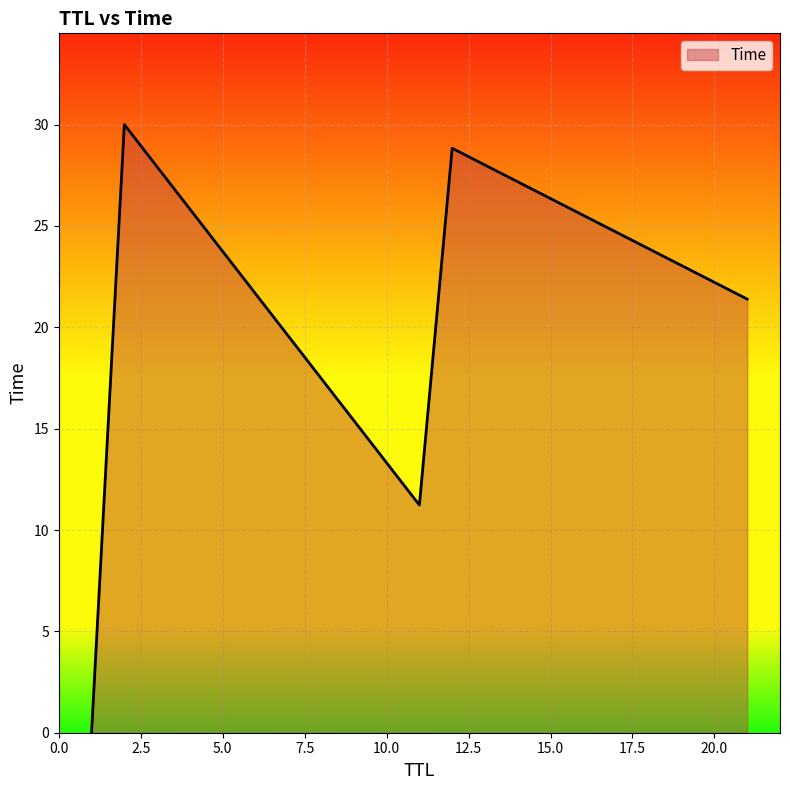

What is the difference between the second highest and second lowest values?

17.6